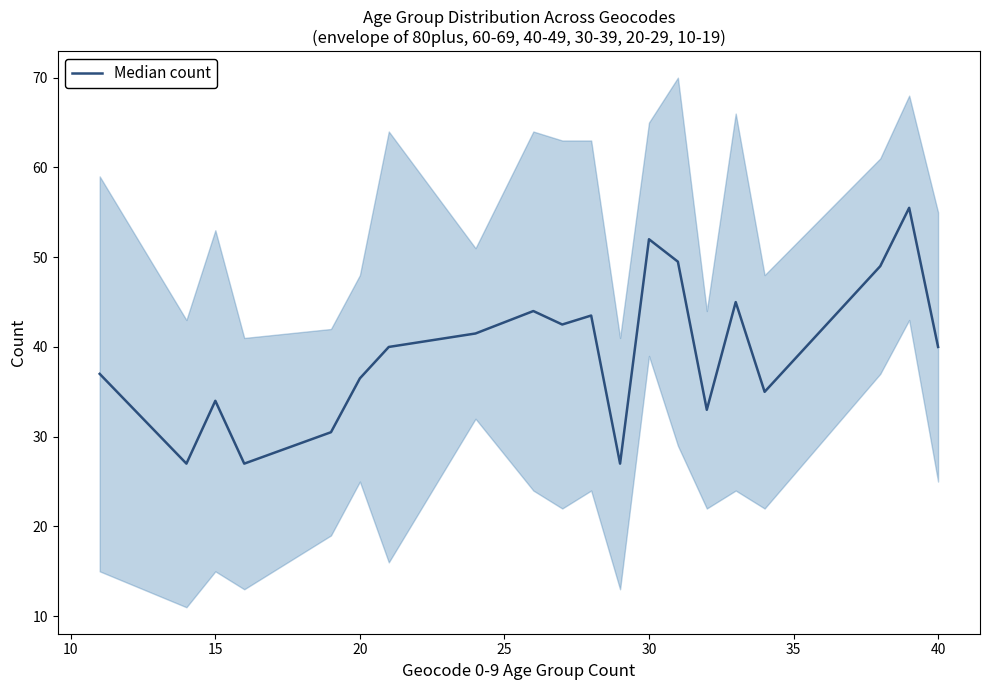

Reading left to right, what are all the values shown in this chart?

37.0	27.0	34.0	27.0	30.5	36.5	40.0	41.5	44.0	42.5	43.5	27.0	52.0	49.5	33.0	45.0	35.0	49.0	55.5	40.0